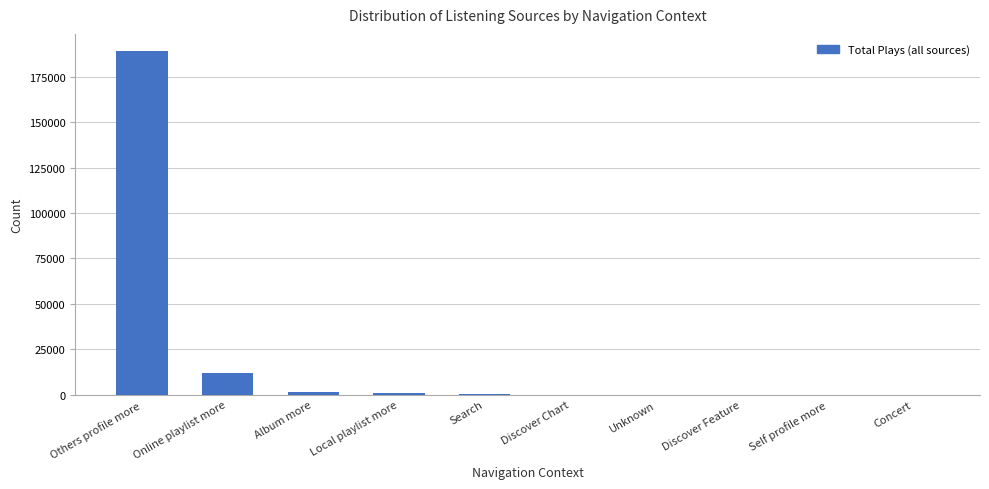

Are the bars grouped side by side (vs. stacked)?

No